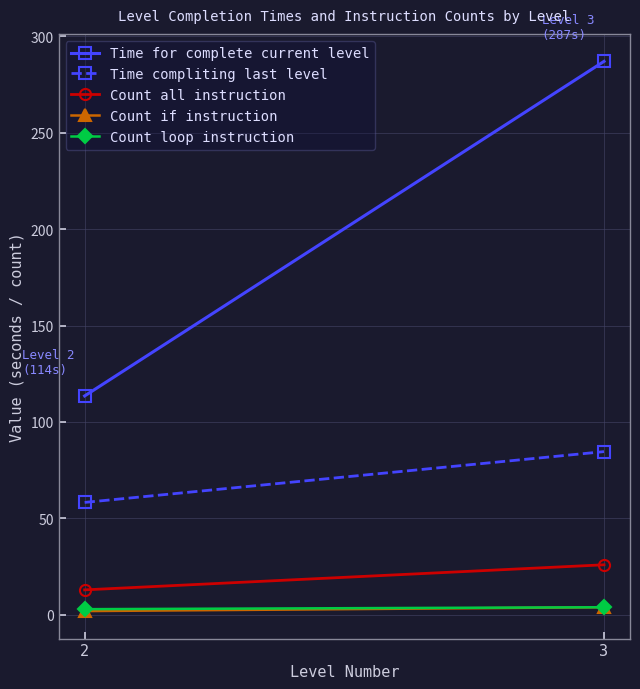

Is the value of Count if instruction at 2 greater than the value of Time for complete current level at 3?

No